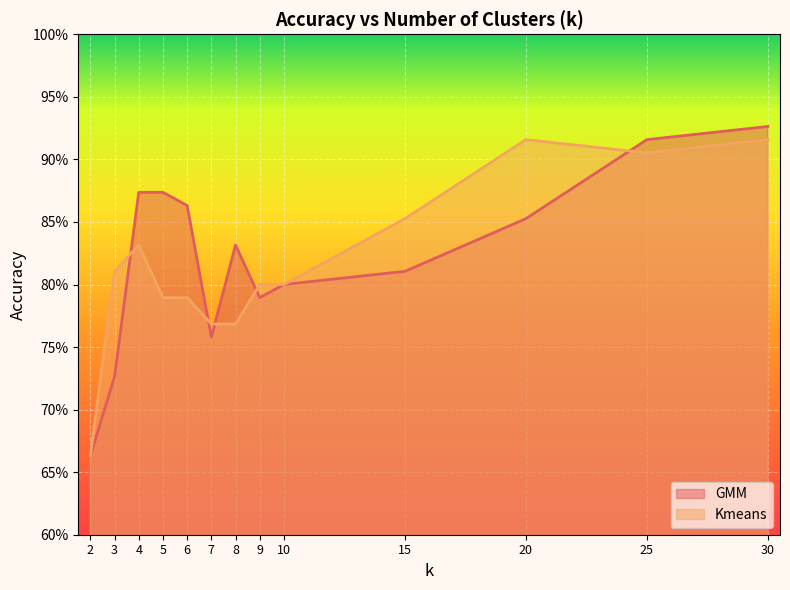

What is the difference between the second highest and minimum values in the Kmeans series?

0.3